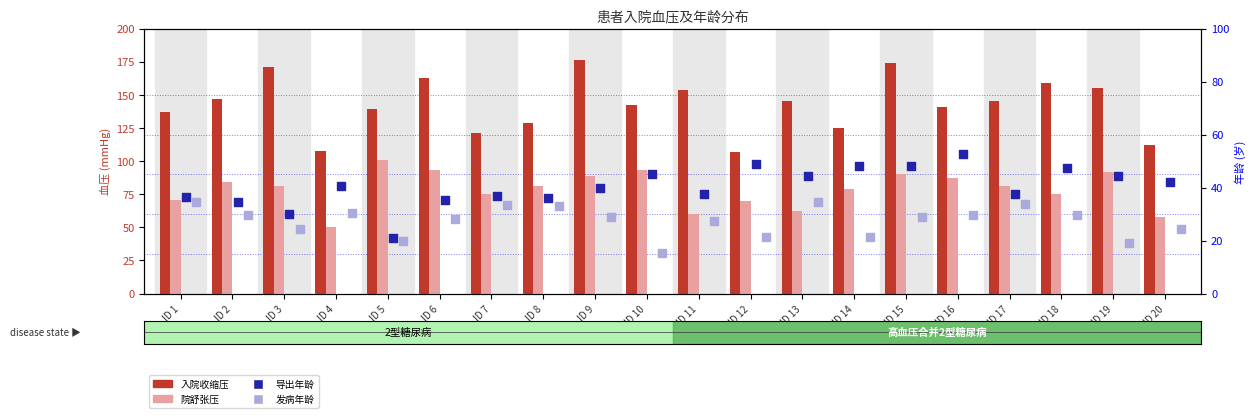

Which series has the widest spread of Y values?

入院收缩压